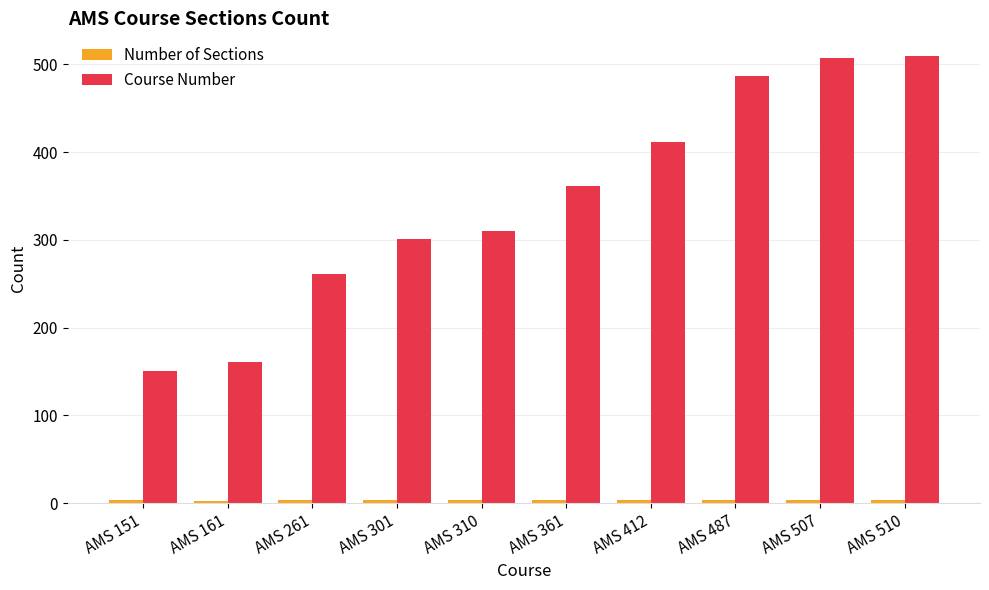

Are the bars grouped side by side (vs. stacked)?

Yes